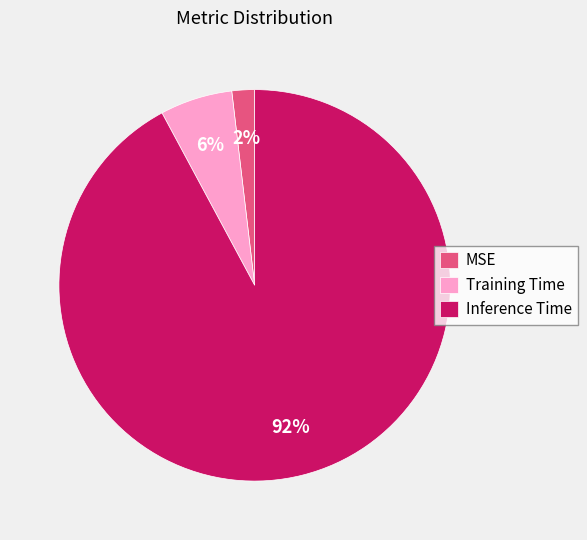

The Training Time slice represents 1% of the pie. True or false?

False